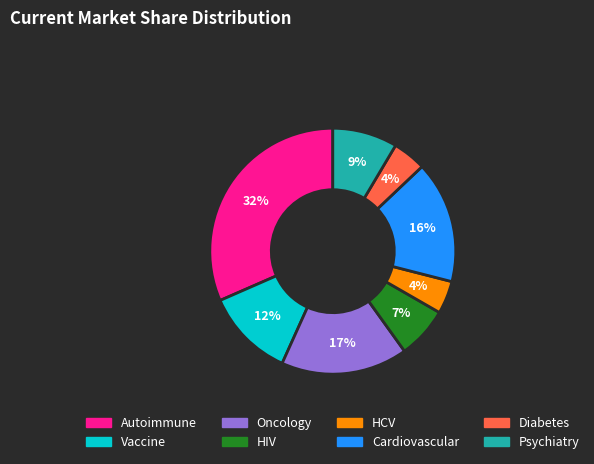

To the nearest percent, what percentage of the pie is Diabetes?

4%